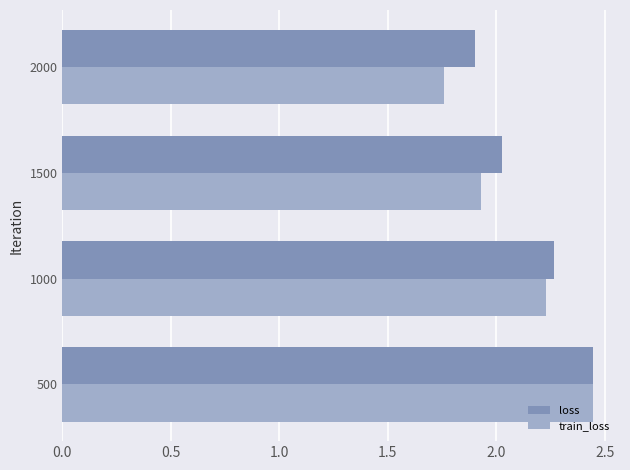

What is the average value of the train_loss series?

2.1